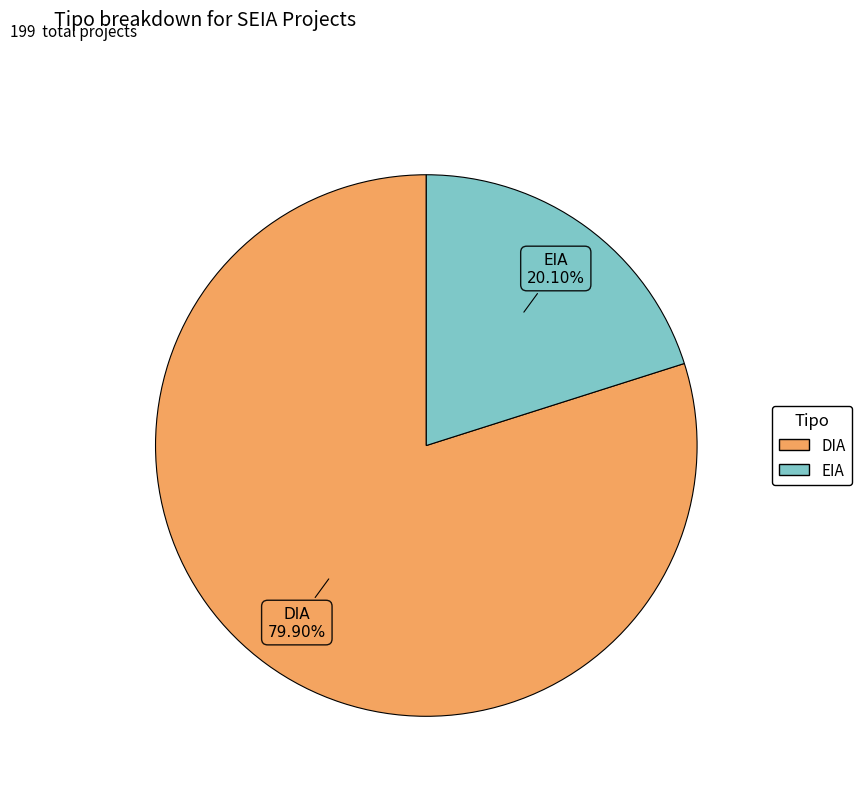

Which category has the smallest portion of the pie?

EIA